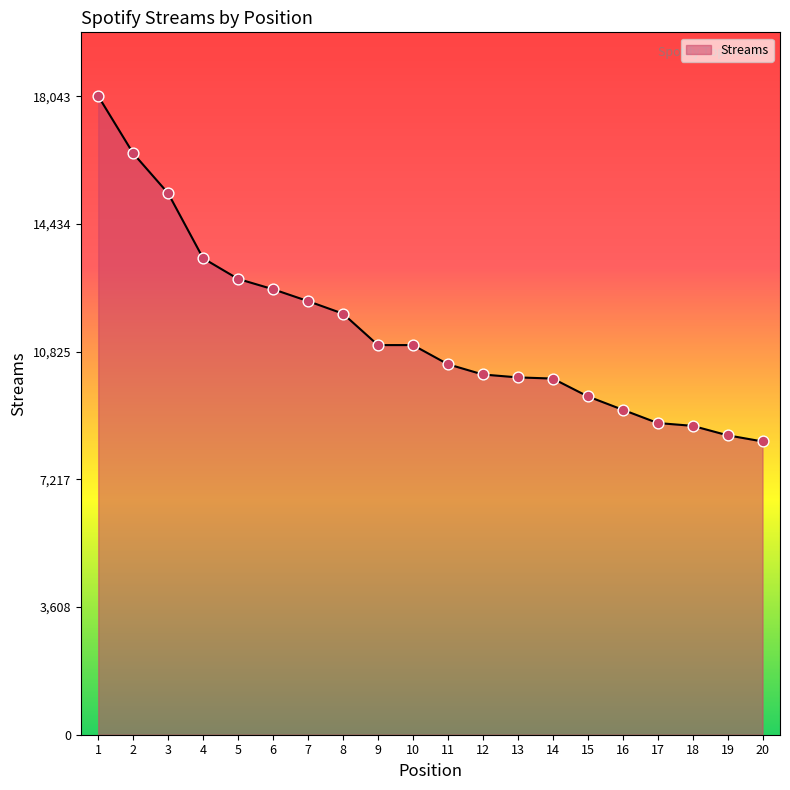

What is the ratio of the value at 16 to the value at 17?

1.0